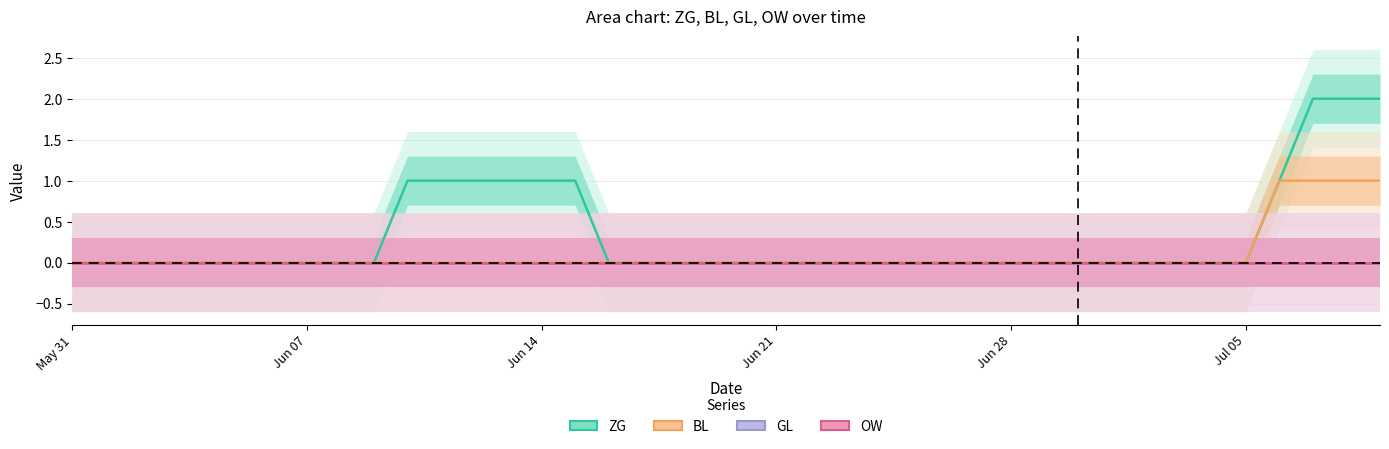

True or false: ZG has a value of 1 at 17.

False